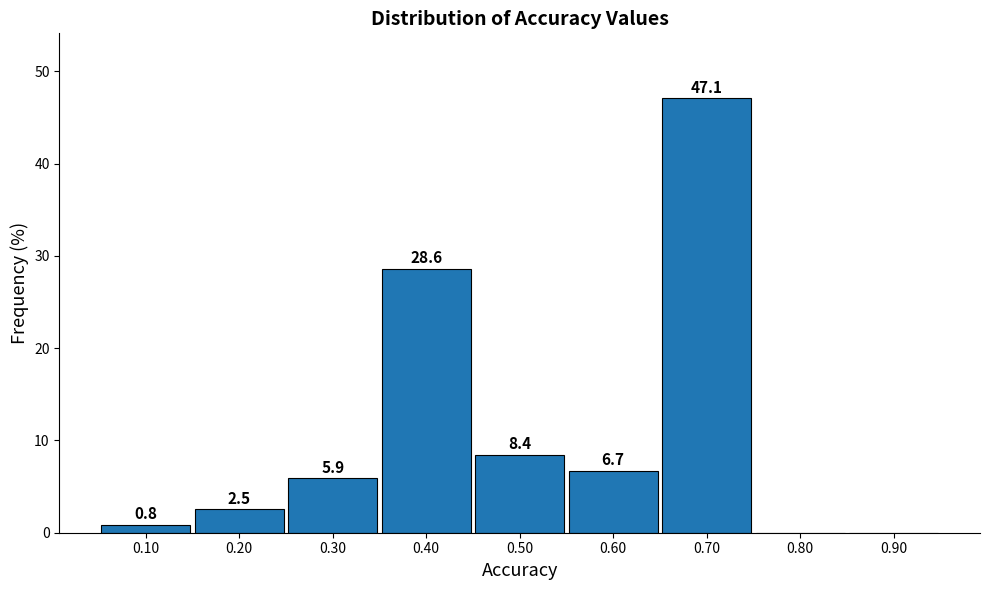

Over which range of the x-axis is the bar tallest?

0.65 to 0.75